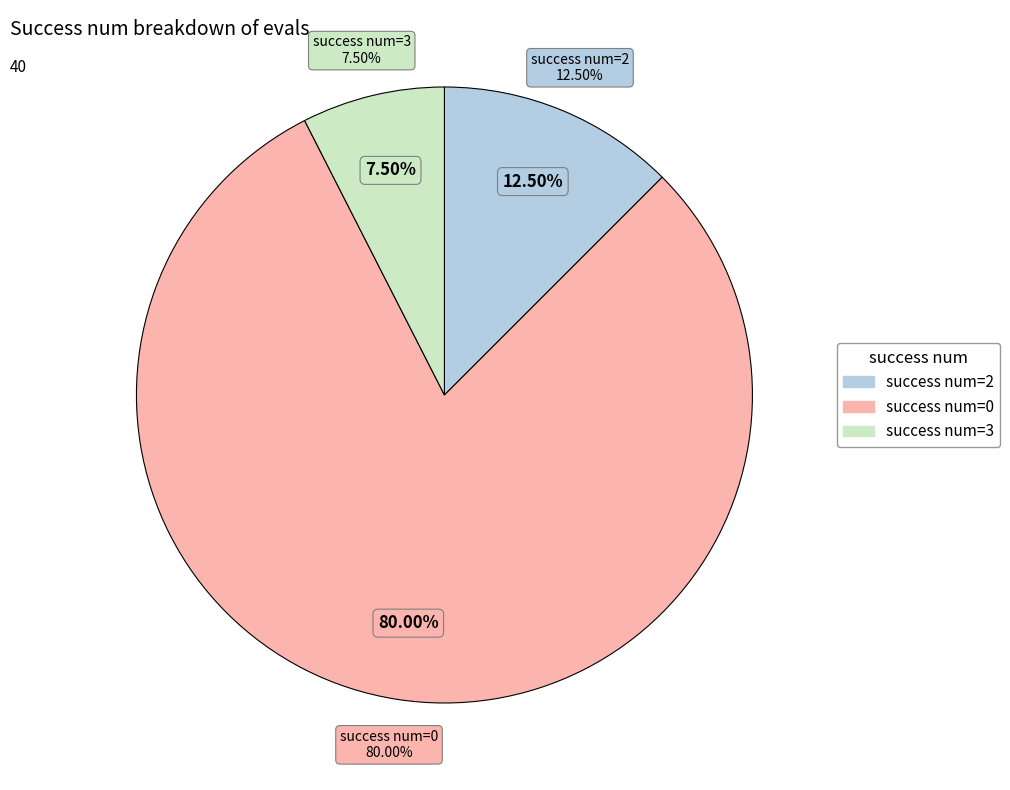

Is there a majority slice in this chart?

No